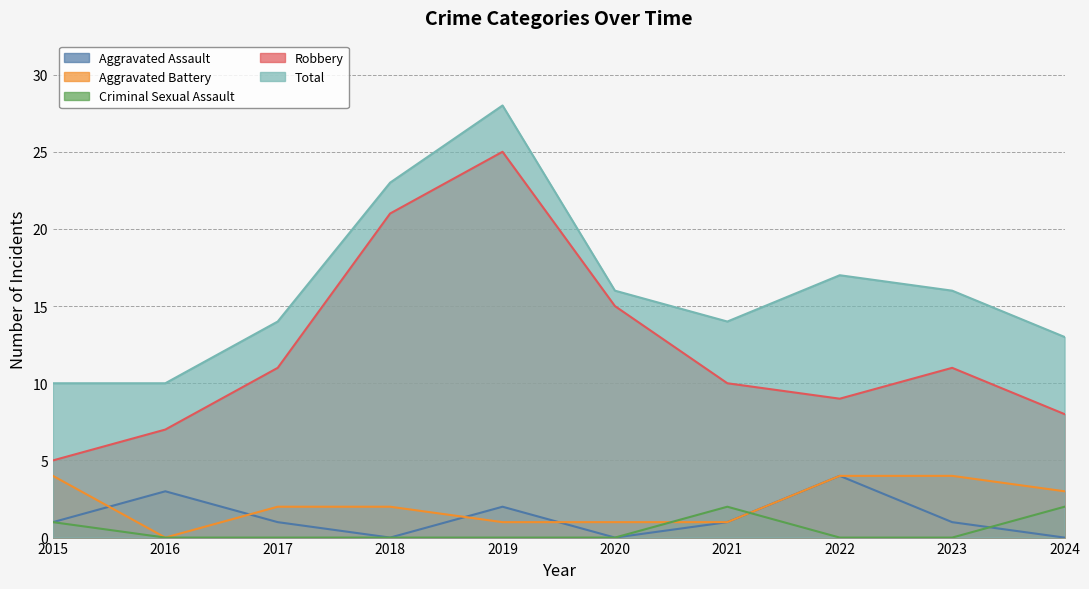

Between 2016 and 2024, which series saw the biggest shift?

Aggravated Assault